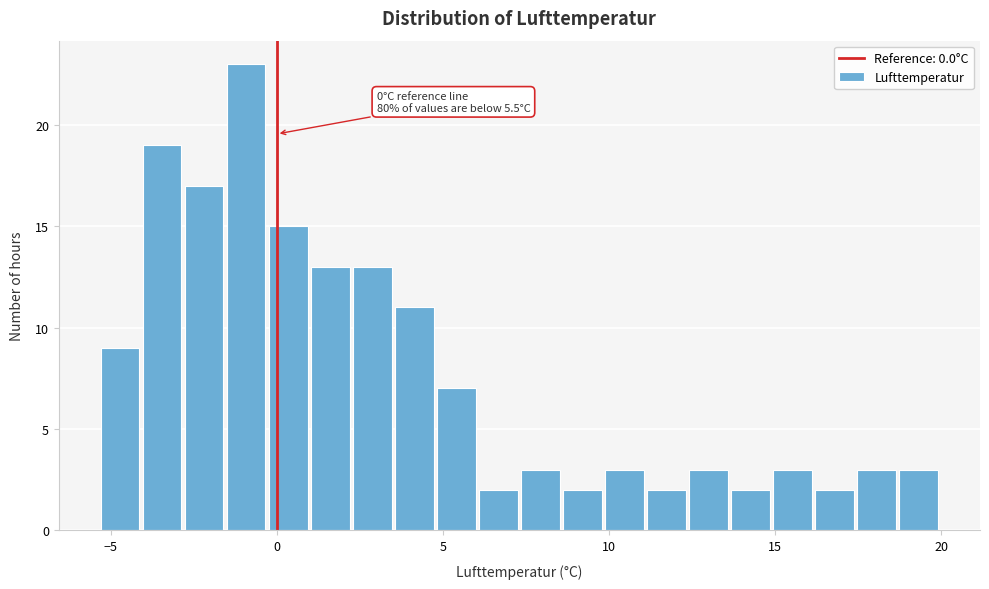

Read against the x-axis, roughly where is the centre of the tallest bar?

-1.0